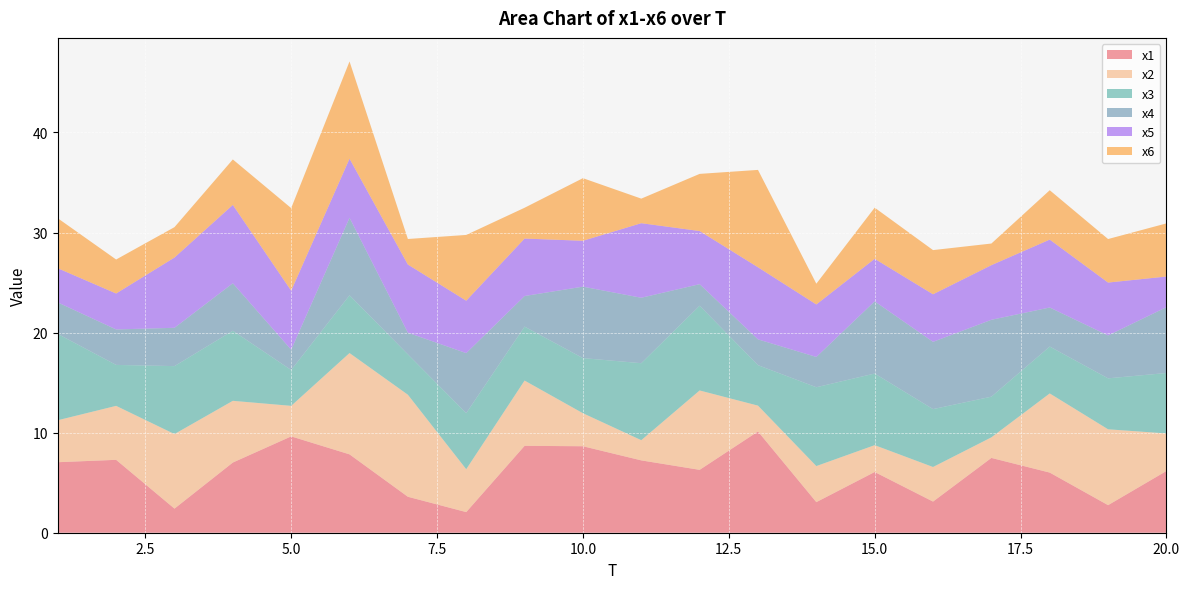

Reading left to right, list all the values displayed in this chart.

x1: 7.0	7.3	2.4	7.0	9.6	7.8	3.6	2.1	8.7	8.6	7.2	6.3	10.1	3.1	6.1	3.1	7.5	6.0	2.8	6.2
x2: 4.2	5.4	7.4	6.2	3.1	10.1	10.2	4.3	6.5	3.3	2.0	7.9	2.6	3.6	2.7	3.5	2.1	7.9	7.6	3.8
x3: 8.6	4.1	6.8	7.0	3.6	5.8	4.0	5.6	5.4	5.5	7.7	8.5	4.0	7.9	7.2	5.8	4.1	4.7	5.1	6.0
x4: 3.2	3.5	3.8	4.7	2.0	7.7	2.2	6.0	3.1	7.1	6.5	2.2	2.6	3.0	7.2	6.7	7.7	3.9	4.3	6.6
x5: 3.4	3.6	7.0	7.8	5.9	5.9	6.8	5.2	5.7	4.6	7.5	5.3	7.2	5.2	4.3	4.8	5.5	6.8	5.3	3.1
x6: 5.0	3.4	3.0	4.5	8.3	9.7	2.6	6.6	3.1	6.3	2.5	5.7	9.7	2.1	5.1	4.4	2.2	4.9	4.4	5.3